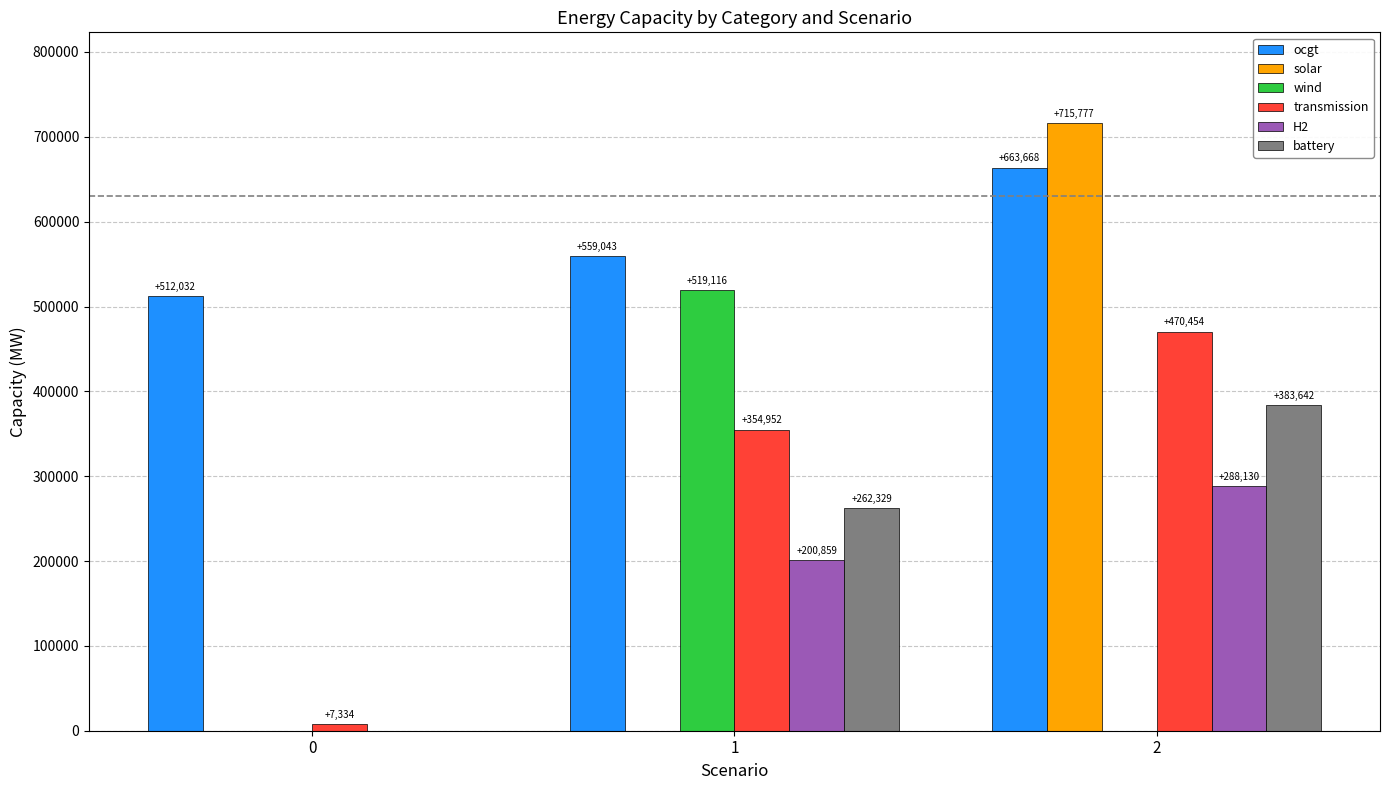

Which series has the largest range (max minus min)?

solar